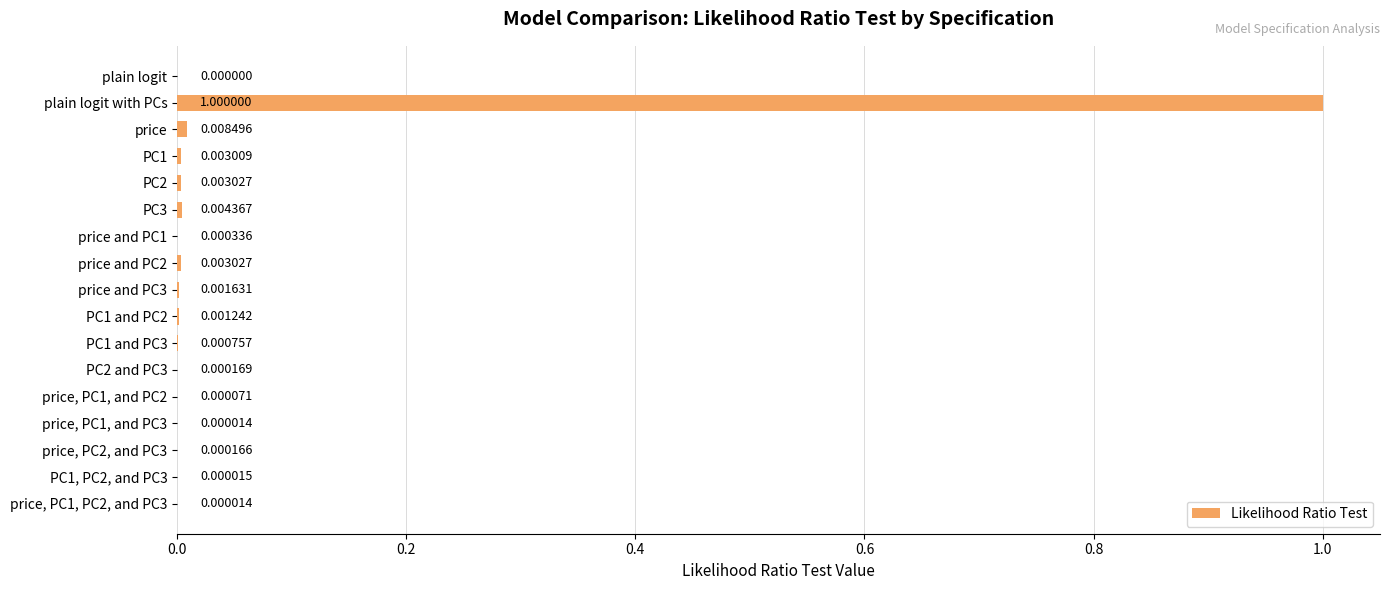

Where is the data nearest to the value 0?

plain logit